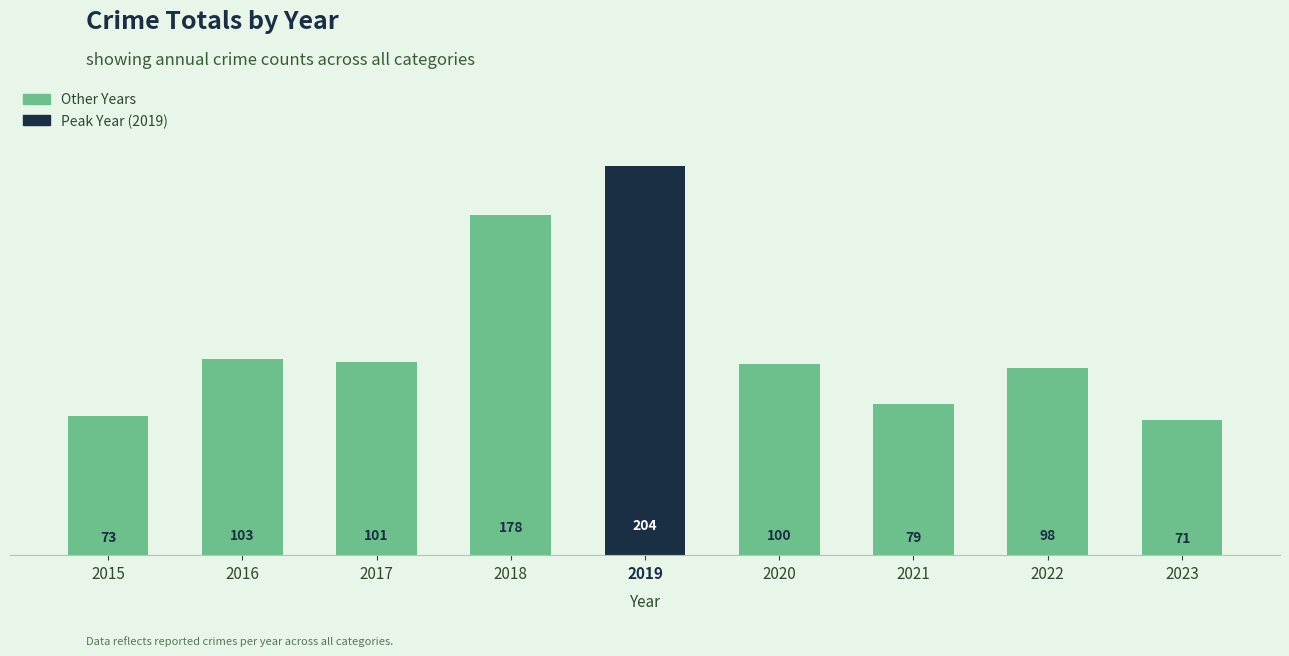

Count the number of data series in this chart.

1